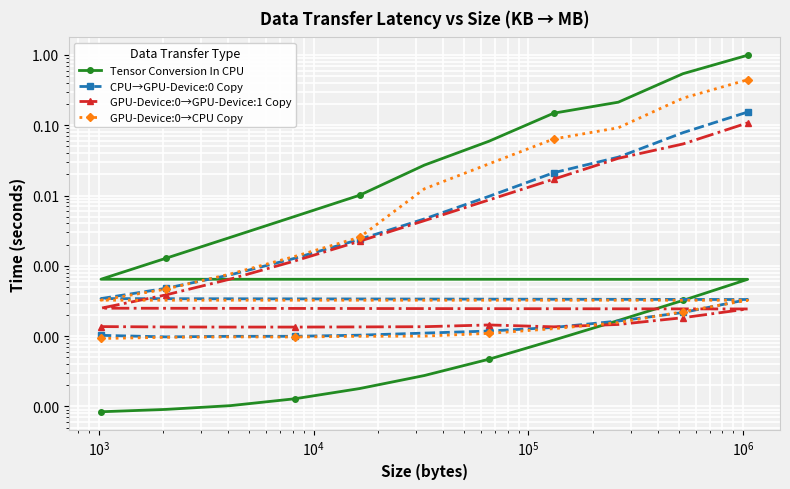

What is the value of the Tensor Conversion In CPU point at the 19th from the left?

0.1